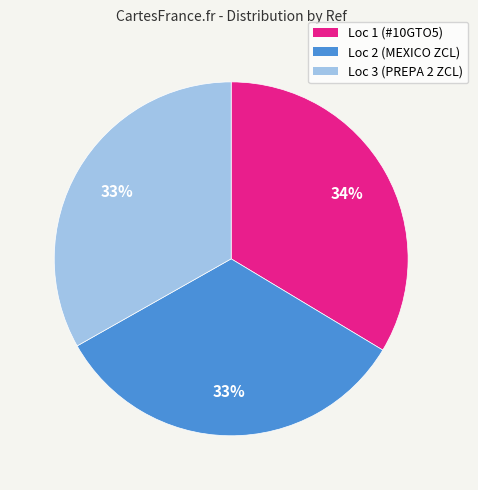

Does any single category account for the majority?

No